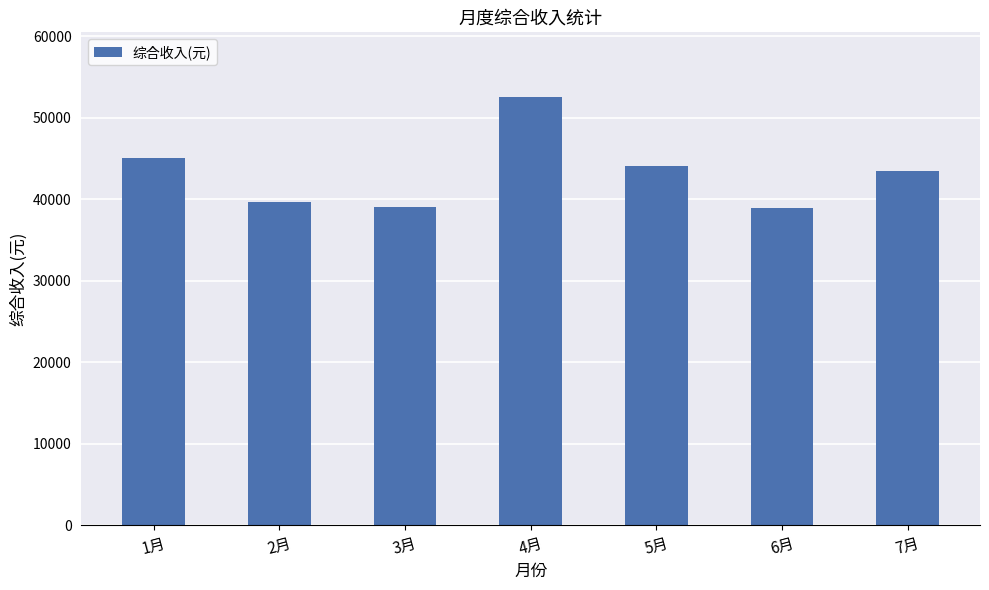

True or false: the data shows 73837.9 at 1月.

False